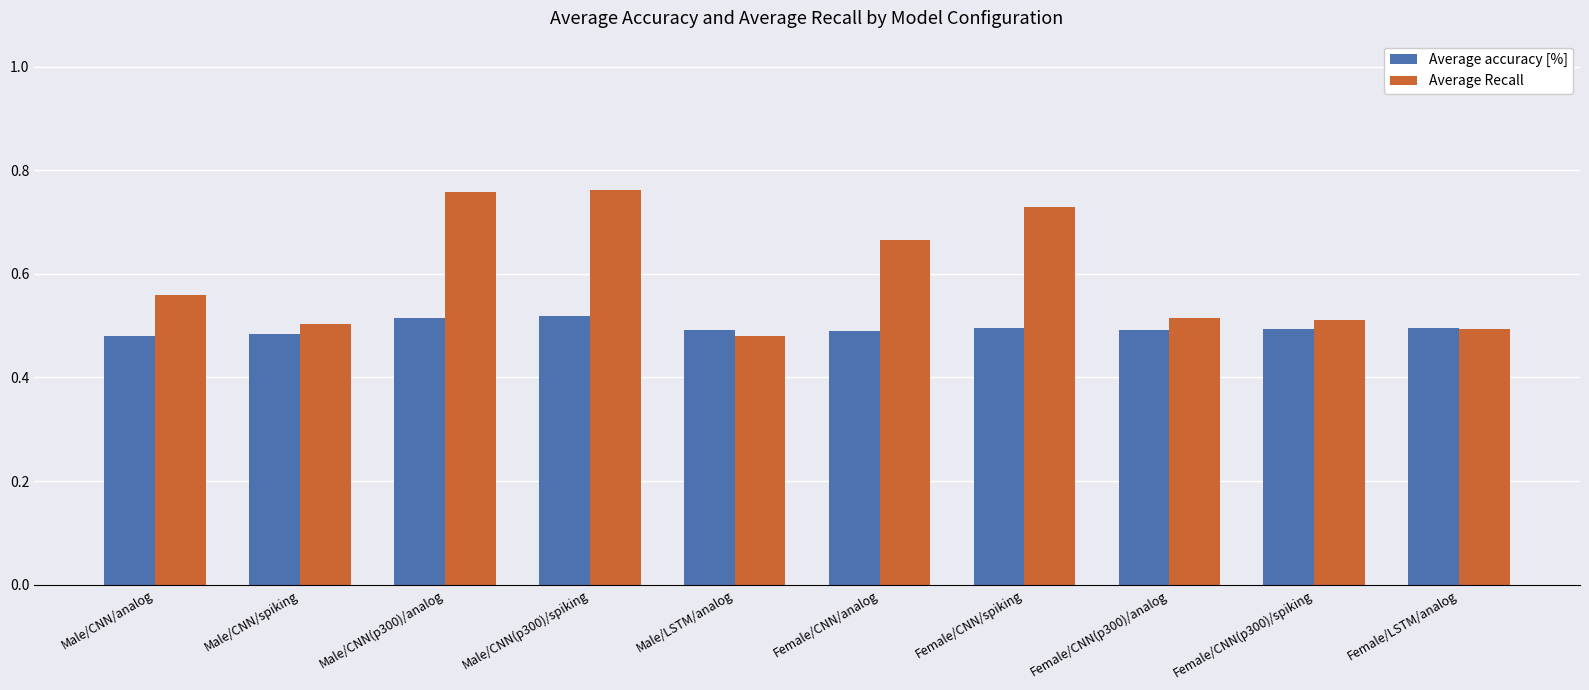

Which series has the largest range (max minus min)?

Average Recall